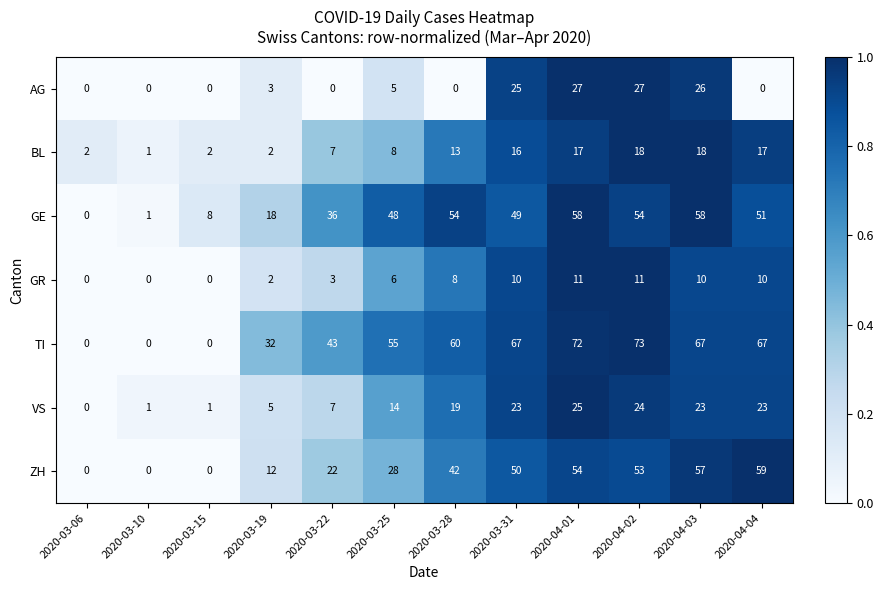

Which series has the widest spread of values?

TI